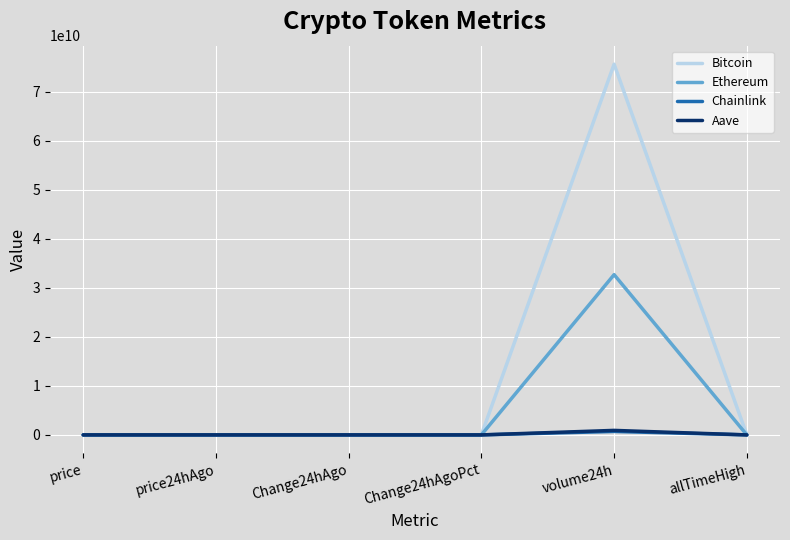

What is the minimum value shown in the chart?

-635.0